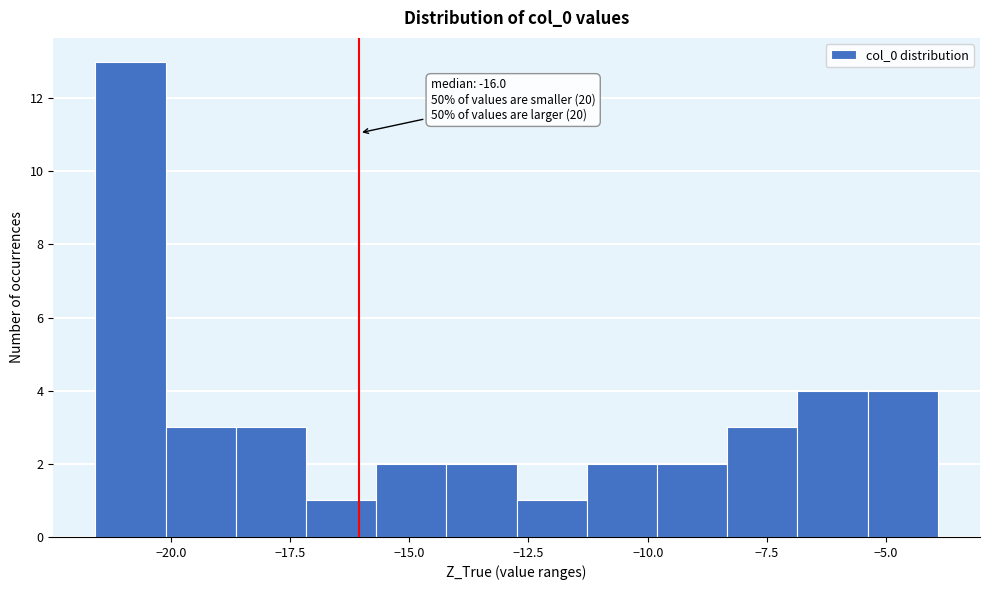

Read against the x-axis, roughly where is the centre of the tallest bar?

-21.0